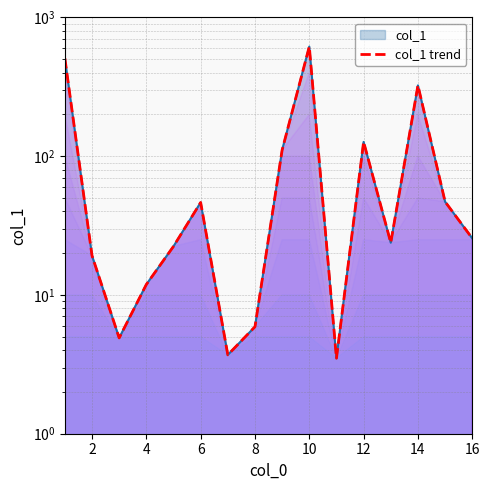

How many data points does each series have?

16